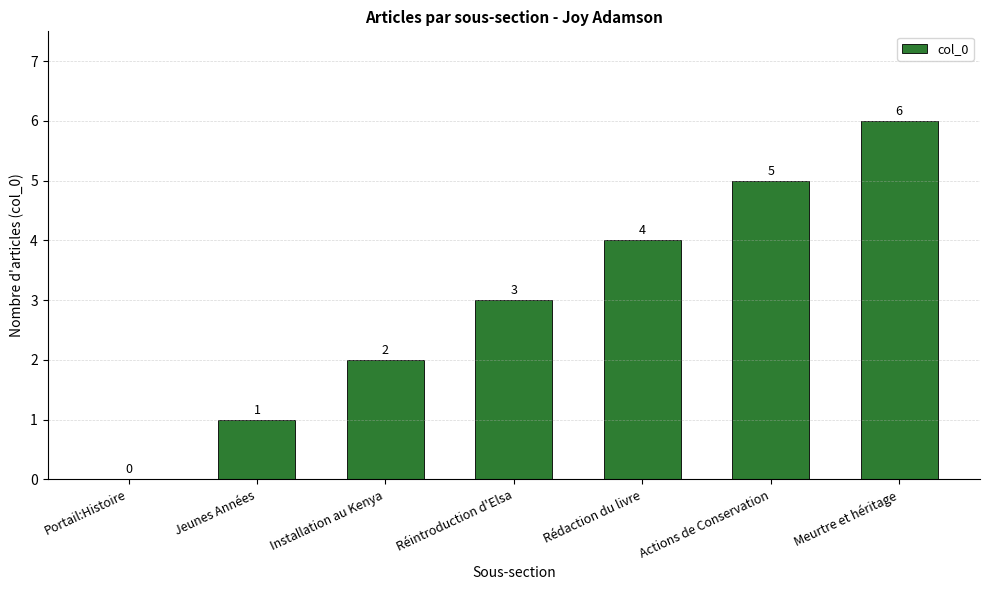

How many distinct data groups are displayed?

1